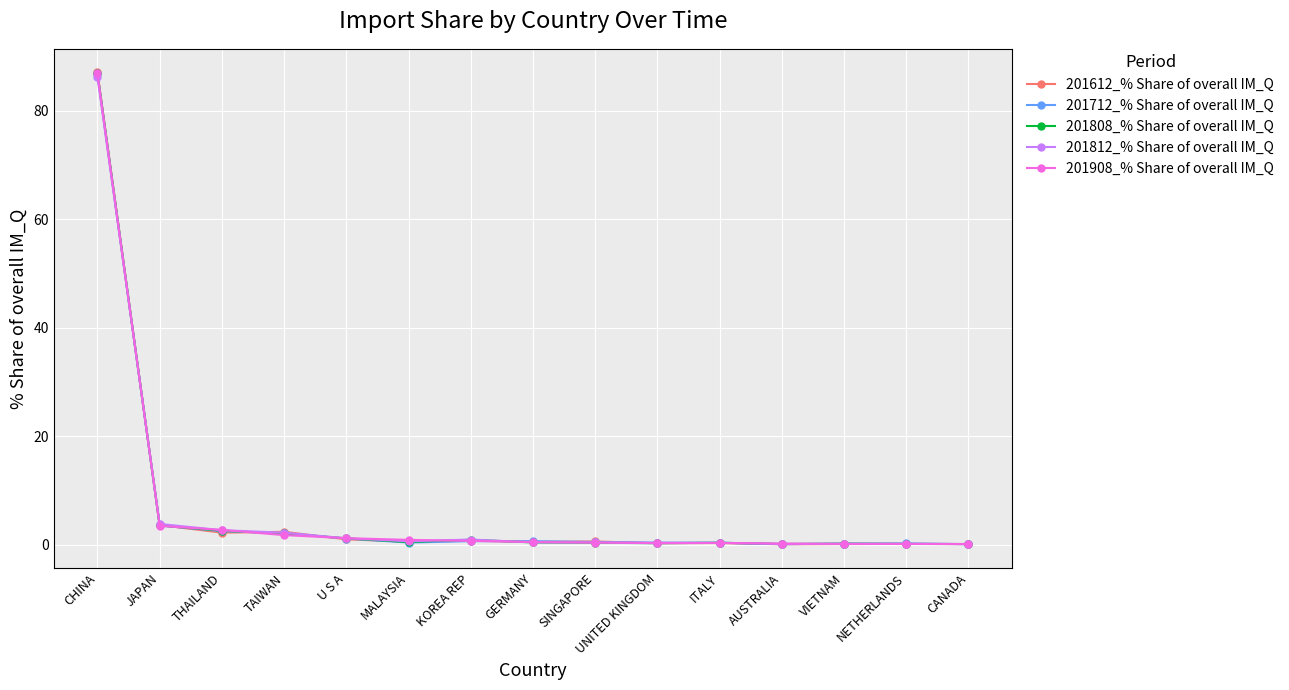

What position from the left is U S A?

5